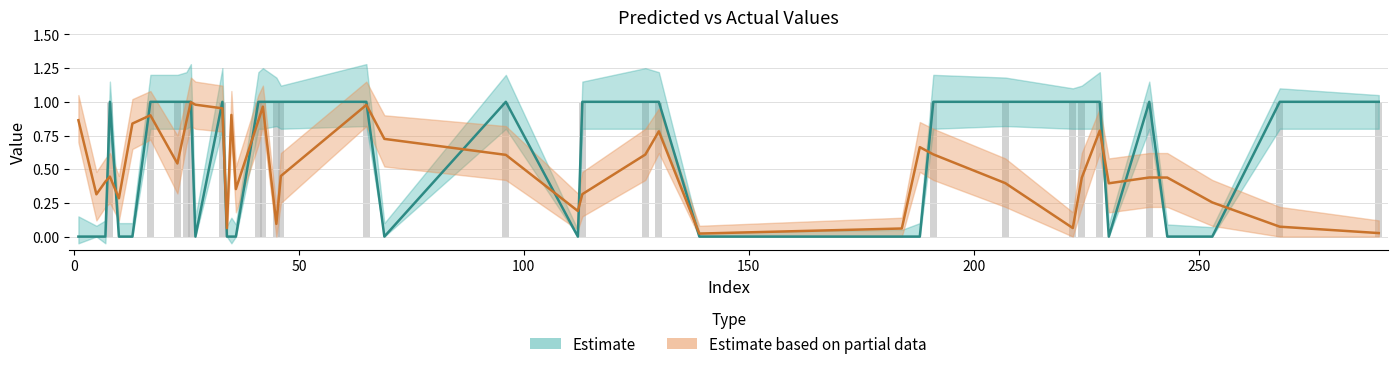

Reading left to right, transcribe all the data shown in this chart.

y_true: 0.0	0.0	0.0	1.0	0.0	0.0	0.0	1.0	1.0	1.0	0.0	1.0	0.0	1.0	1.0	1.0	0.0	0.0	0.0	1.0	1.0	1.0	1.0	1.0	0.0	1.0	0.0	0.0	1.0	1.0	0.0	1.0	0.0	1.0	1.0	1.0	0.0	1.0	1.0	1.0
y_pred: 0.9	0.4	0.3	0.5	0.1	0.9	0.4	1.0	0.1	1.0	0.7	0.6	0.2	0.3	0.6	0.8	0.0	0.1	0.7	0.6	0.4	0.1	0.4	0.8	0.4	0.4	0.4	0.3	0.1	0.0	0.3	0.4	0.8	0.9	0.9	1.0	1.0	1.0	0.9	0.4
upper_true: 0.1	0.1	0.1	1.2	0.1	0.1	0.1	1.2	1.2	1.3	0.1	1.2	0.1	1.1	1.2	1.2	0.0	0.1	0.1	1.2	1.2	1.1	1.1	1.2	0.1	1.1	0.1	0.1	1.1	1.1	0.1	1.1	0.1	1.2	1.2	1.3	0.1	1.2	1.2	1.1
lower_true: -0.1	-0.1	0.0	0.8	0.0	-0.1	0.0	0.8	0.8	0.8	0.0	0.8	0.0	0.8	0.8	0.8	0.0	0.0	0.0	0.8	0.8	0.8	0.8	0.8	0.0	0.8	0.0	0.0	0.8	0.8	0.0	0.8	0.0	0.8	0.8	0.8	0.0	0.8	0.8	0.8
upper_pred: 1.1	0.6	0.5	0.8	0.2	1.1	0.5	1.1	0.2	1.1	0.9	0.8	0.3	0.5	0.8	0.9	0.1	0.1	0.8	0.8	0.6	0.2	0.6	0.9	0.6	0.6	0.6	0.4	0.2	0.1	0.5	0.6	1.0	1.1	1.0	1.2	1.1	1.1	1.1	0.6
lower_pred: 0.7	0.2	0.1	0.3	0.0	0.7	0.2	0.8	0.0	0.8	0.5	0.4	0.1	0.1	0.4	0.6	0.0	0.0	0.5	0.4	0.2	0.0	0.2	0.6	0.2	0.2	0.2	0.1	0.0	0.0	0.1	0.2	0.7	0.7	0.7	0.8	0.8	0.8	0.7	0.2